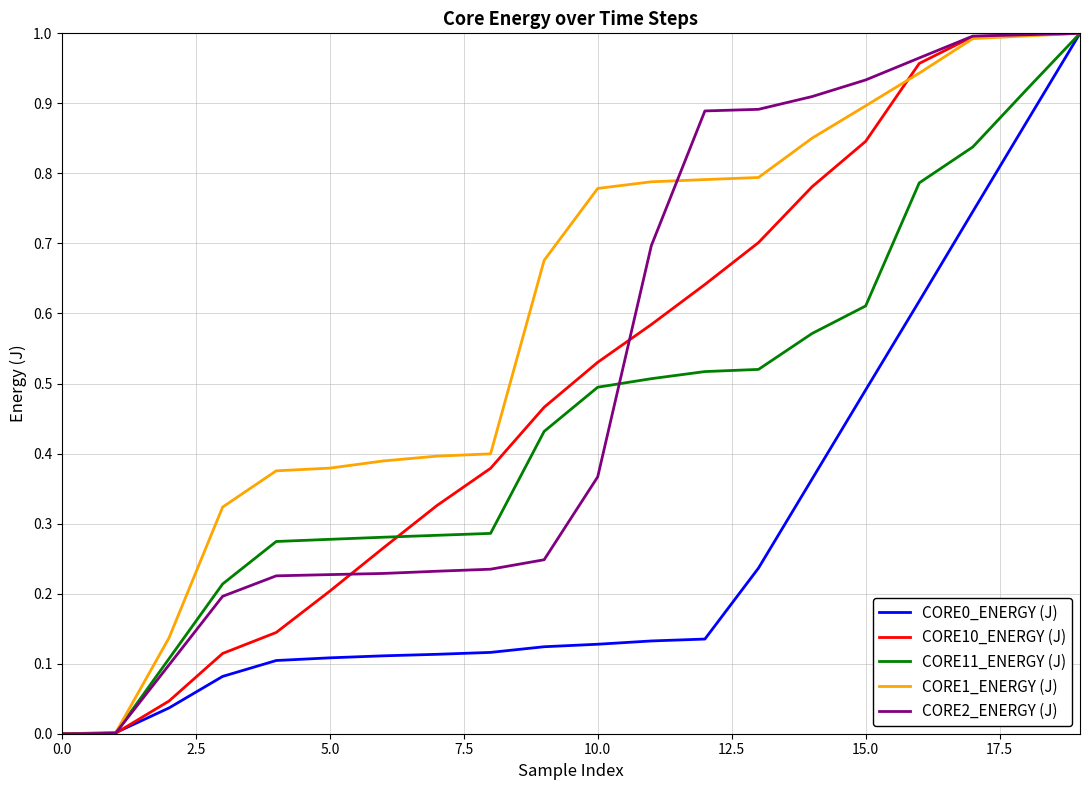

Which series has the largest total across all categories?

CORE1_ENERGY (J)